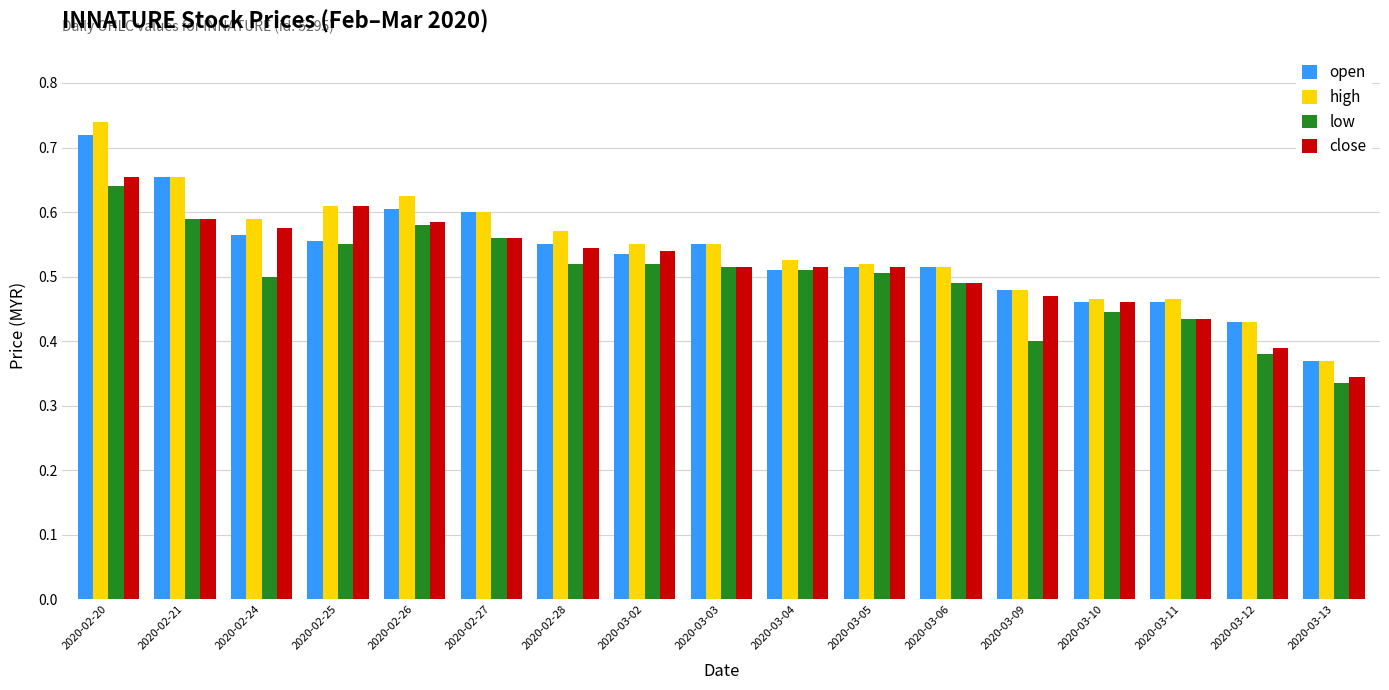

At how many categories does at least one series exceed 0?

17